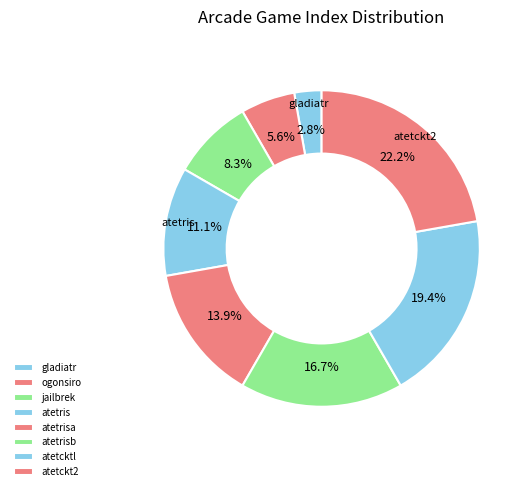

Count the number of slices in the pie.

8